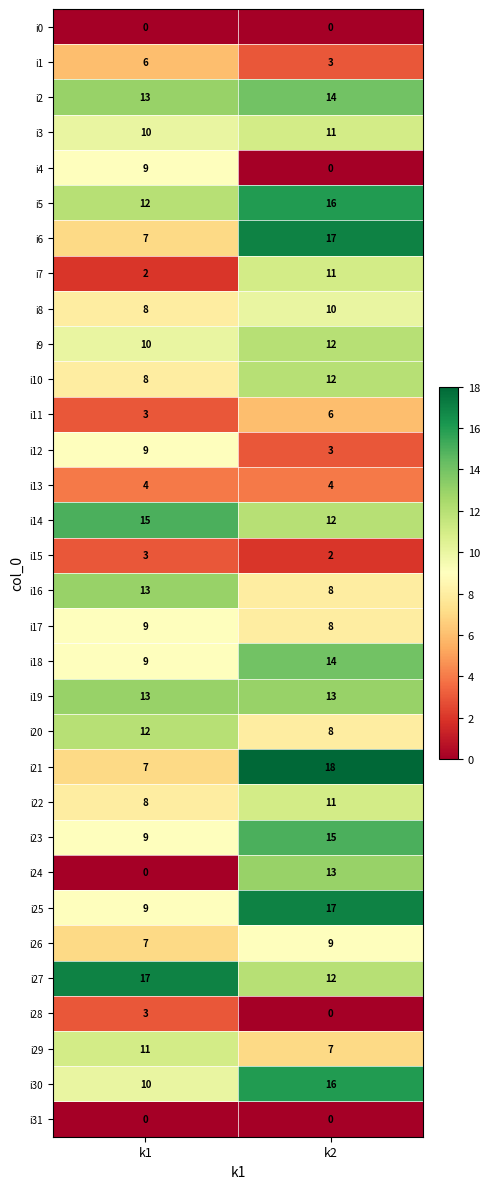

What is the sum of all i18 values?

23